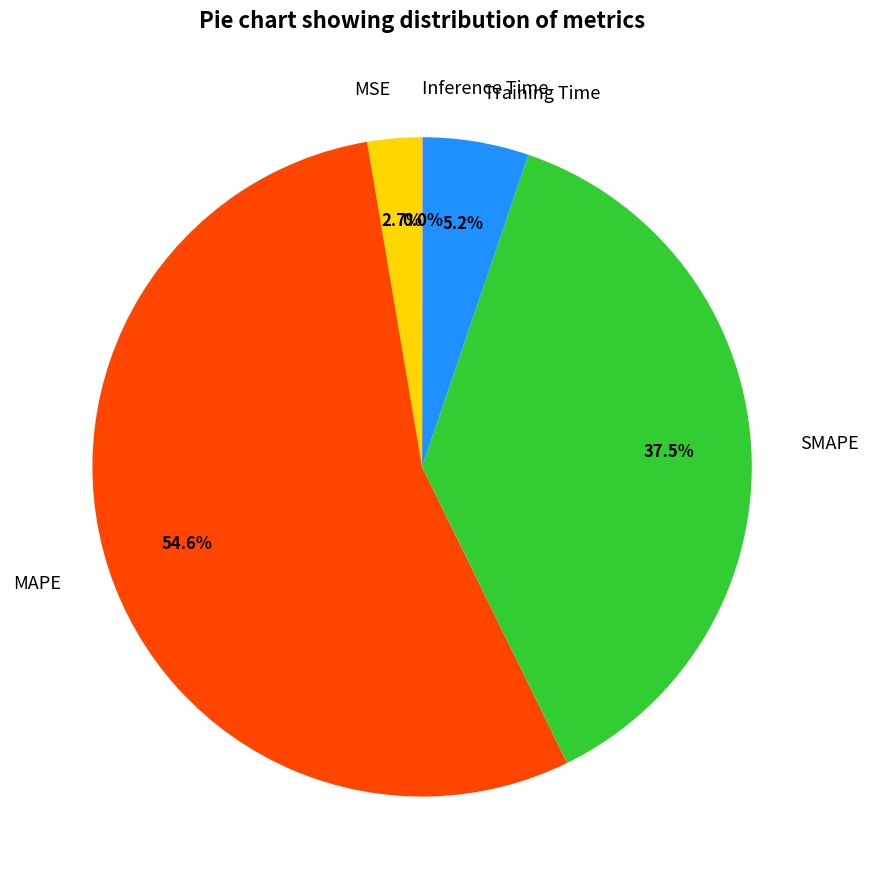

What is the total percentage of SMAPE and MAPE?

92.1%